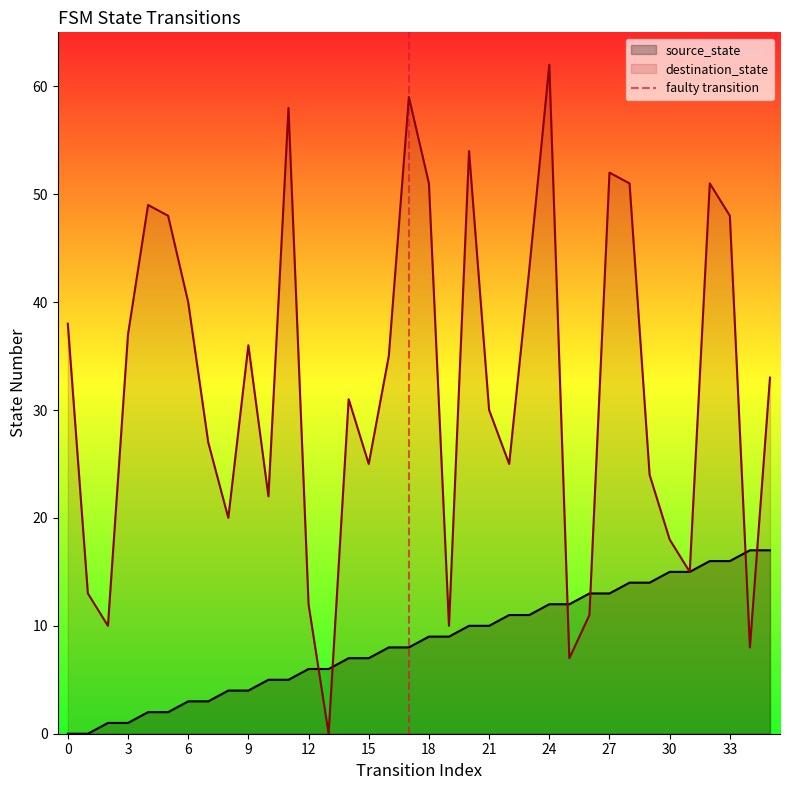

True or false: source_state has a value of 1 at 6.

False